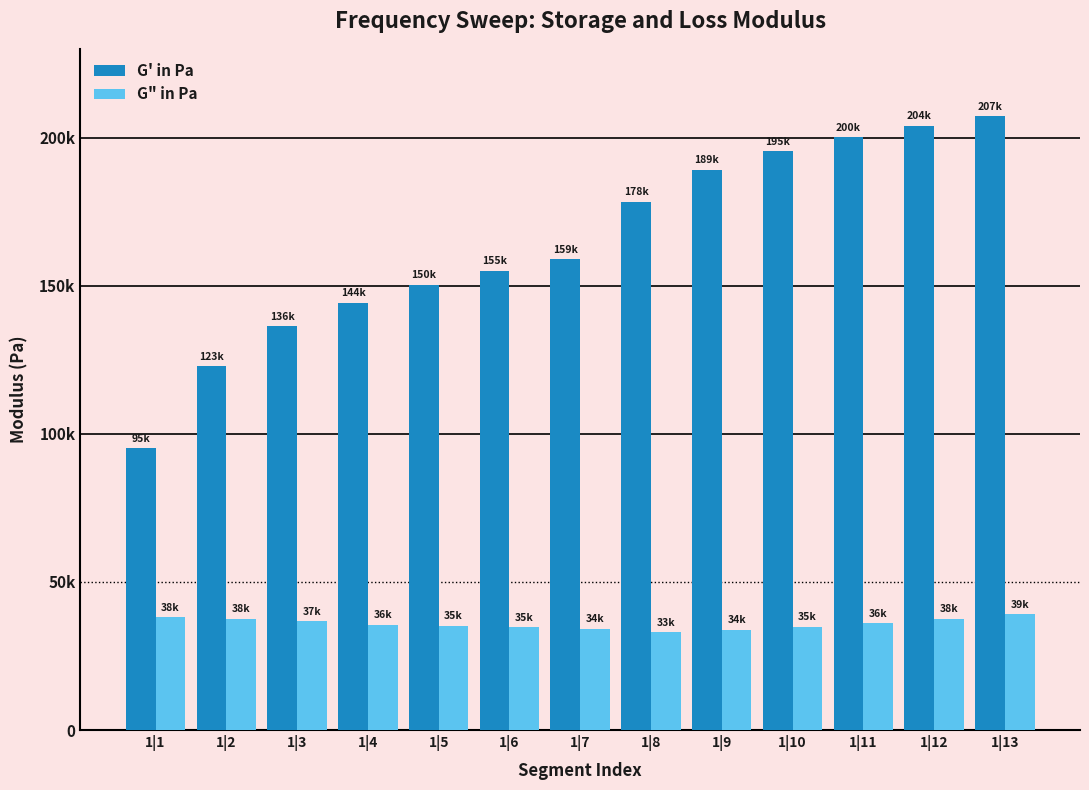

Are the bars horizontal?

No